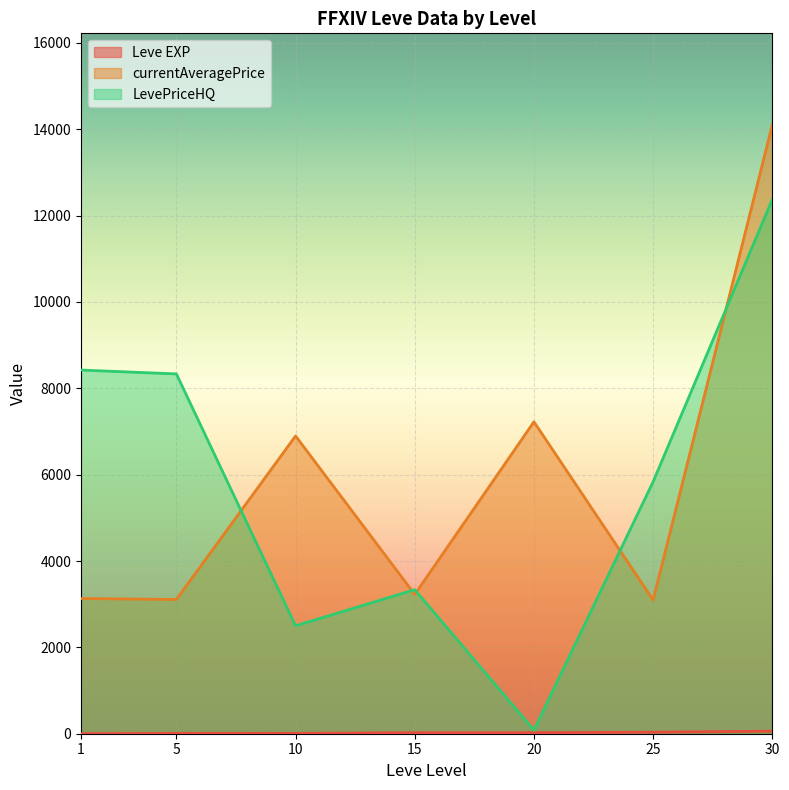

At which label does currentAveragePrice reach its peak?

30